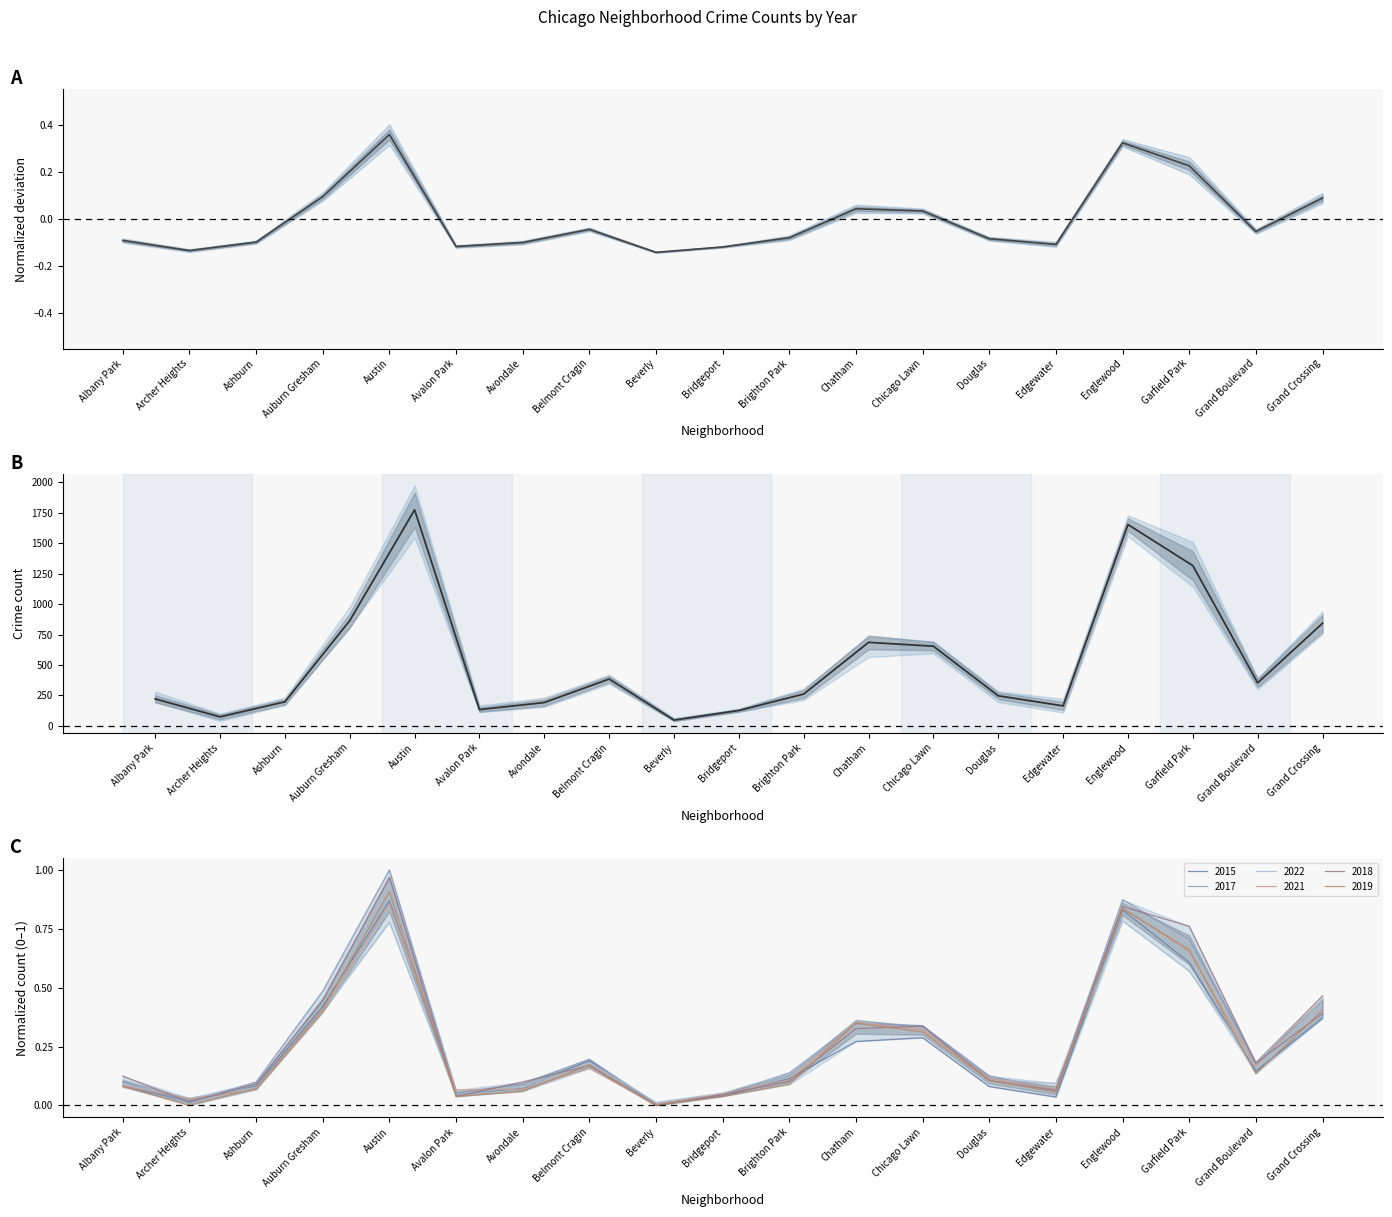

Reading left to right, extract all data points from this chart.

mean (normalized): Albany Park=-0.1	Archer Heights=-0.1	Ashburn=-0.1	Auburn Gresham=0.1	Austin=0.4	Avalon Park=-0.1	Avondale=-0.1	Belmont Cragin=-0.0	Beverly=-0.1	Bridgeport=-0.1	Brighton Park=-0.1	Chatham=0.0	Chicago Lawn=0.0	Douglas=-0.1	Edgewater=-0.1	Englewood=0.3	Garfield Park=0.2	Grand Boulevard=-0.1	Grand Crossing=0.1
mean: Albany Park=222.0	Archer Heights=74.8	Ashburn=198.0	Auburn Gresham=864.0	Austin=1771.8	Avalon Park=134.5	Avondale=192.2	Belmont Cragin=385.0	Beverly=48.5	Bridgeport=127.3	Brighton Park=262.0	Chatham=685.5	Chicago Lawn=654.2	Douglas=247.5	Edgewater=164.8	Englewood=1651.2	Garfield Park=1314.5	Grand Boulevard=353.8	Grand Crossing=842.2